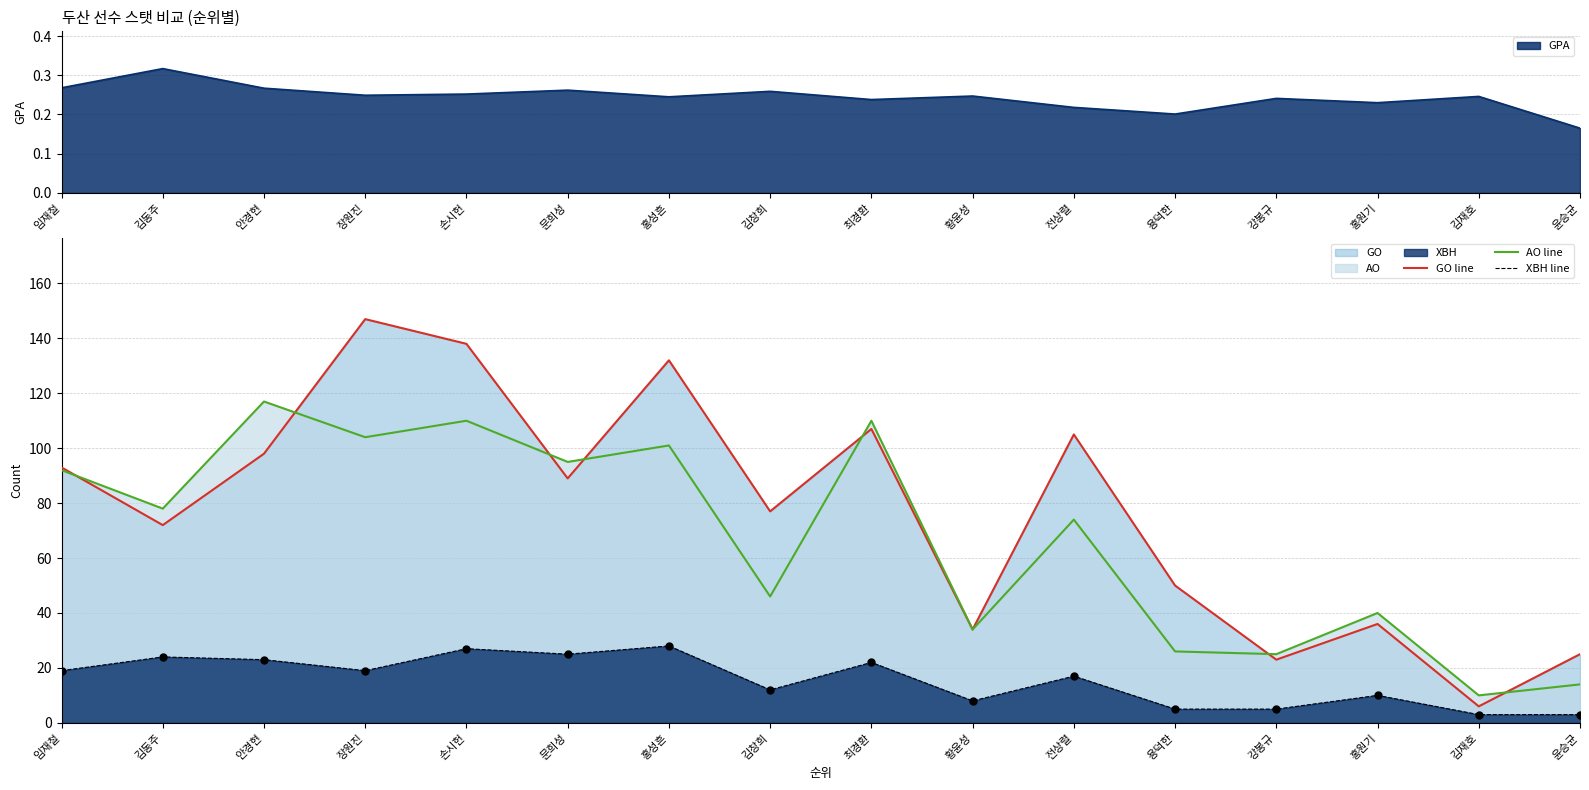

Which series has the largest Y range (max minus min)?

GO line